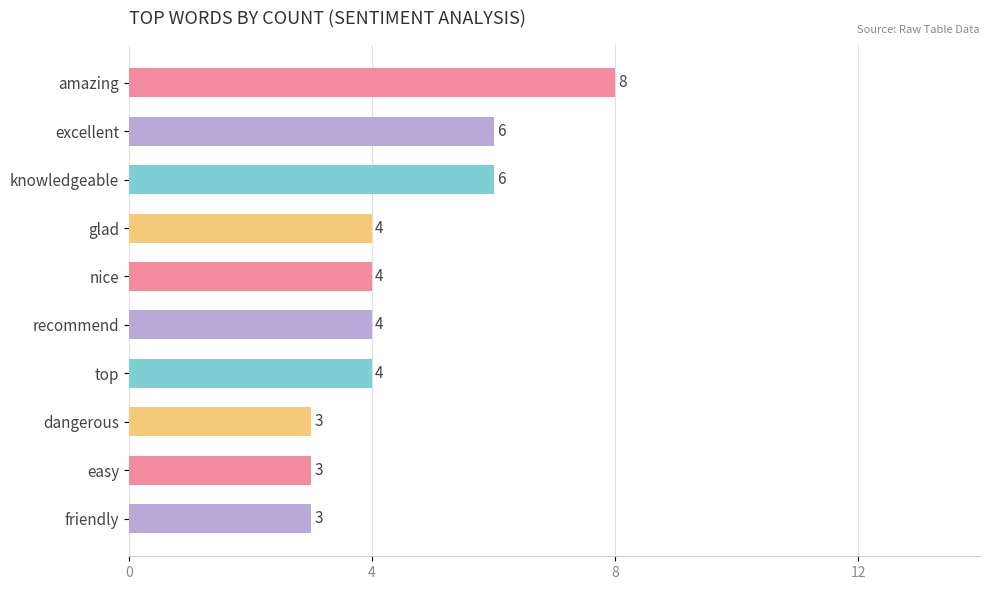

What is the maximum value shown in the chart?

8